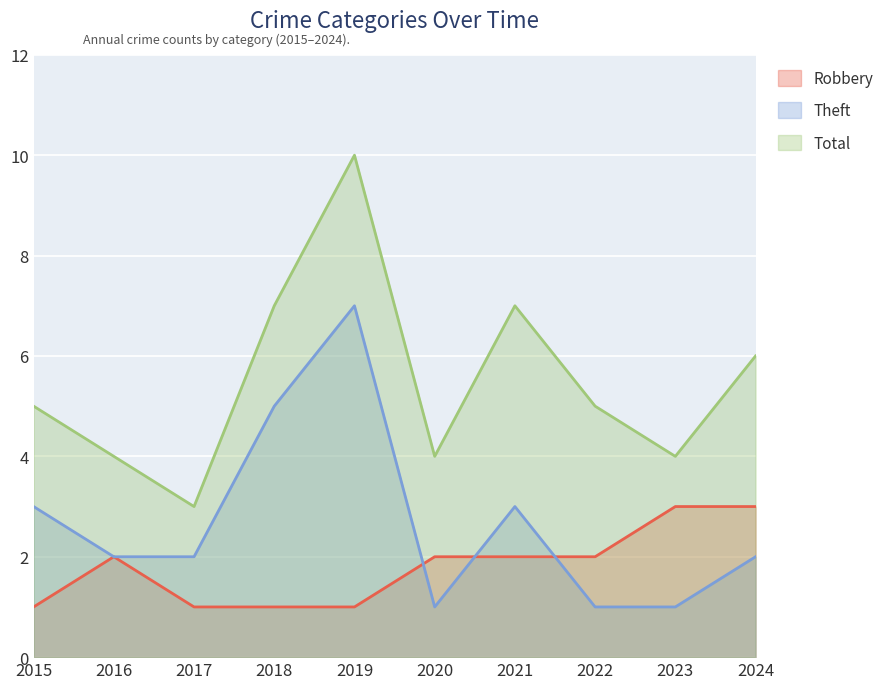

Is the value of Theft at 2021 greater than the value of Total at 2019?

No